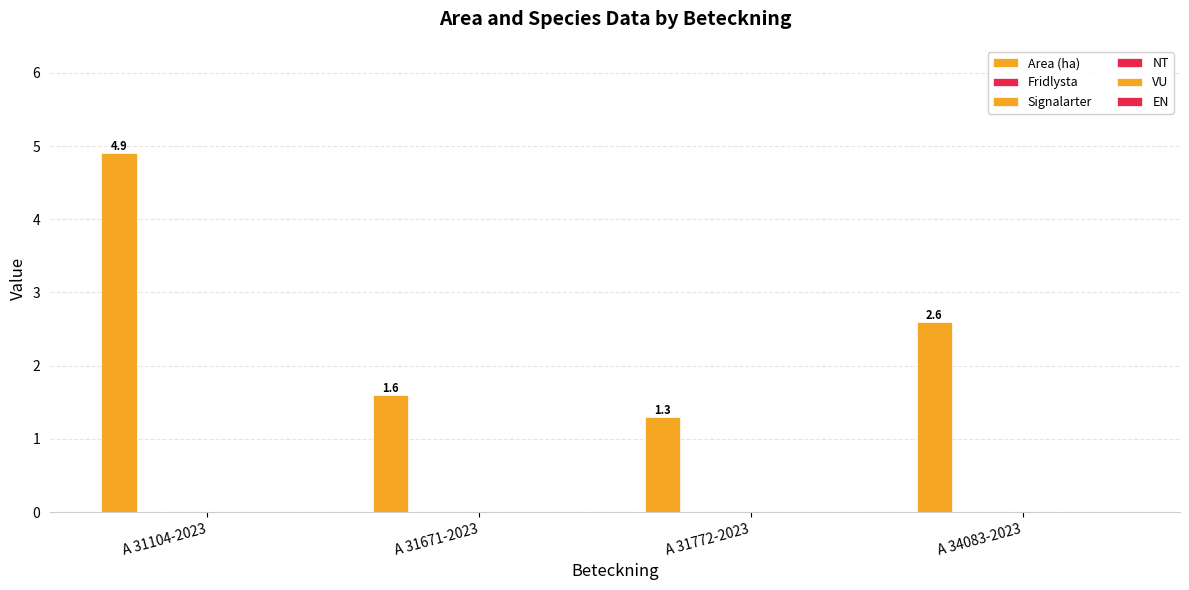

Are the bars horizontal?

No